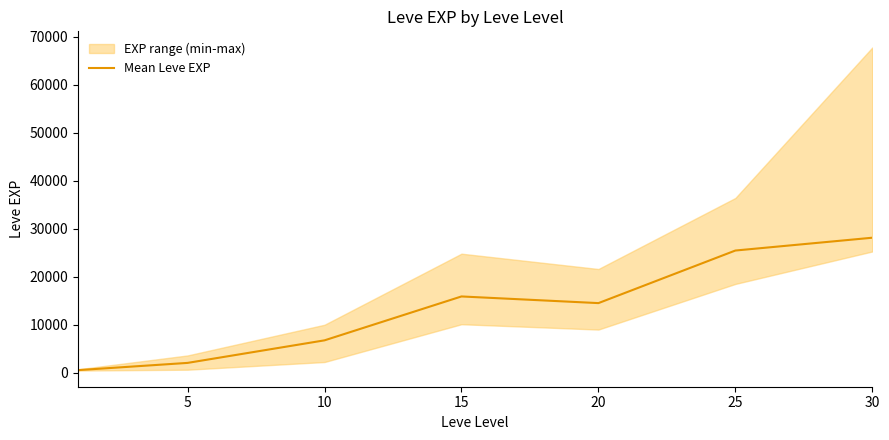

Where is the data nearest to the value 14327?

20